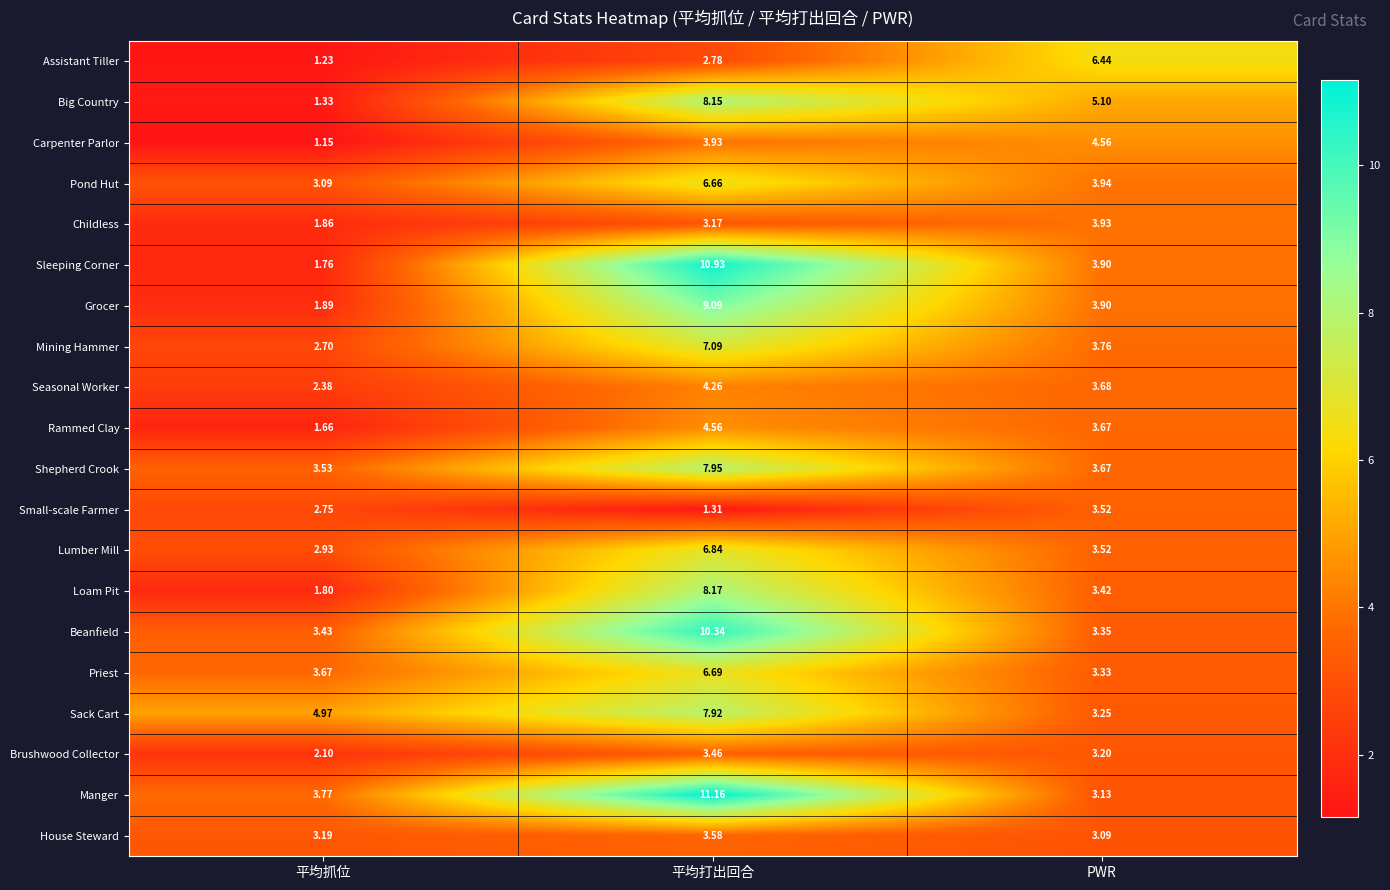

At 平均抓位, list the series in order from largest to smallest.

Sack Cart, Manger, Priest, Shepherd Crook, Beanfield, House Steward, Pond Hut, Lumber Mill, Small-scale Farmer, Mining Hammer, Seasonal Worker, Brushwood Collector, Grocer, Childless, Loam Pit, Sleeping Corner, Rammed Clay, Big Country, Assistant Tiller, Carpenter Parlor